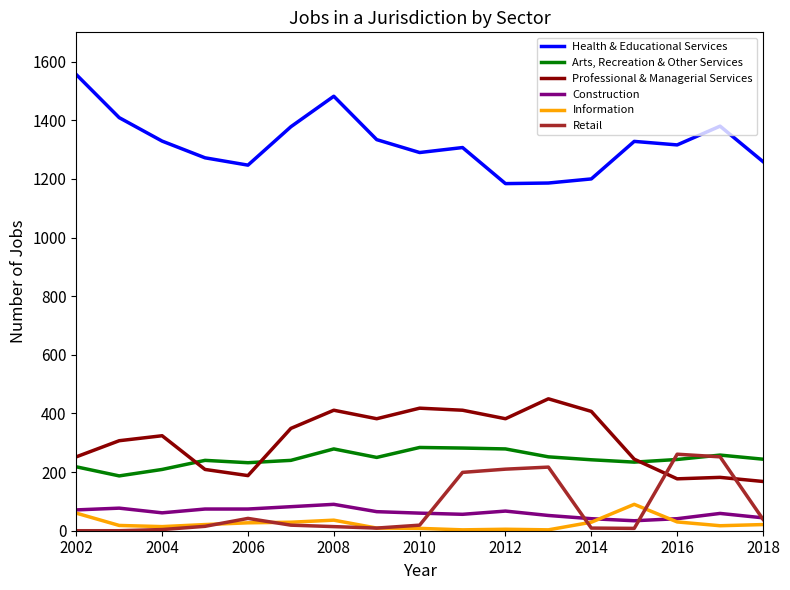

Does the chart display data point markers on the line(s)?

No